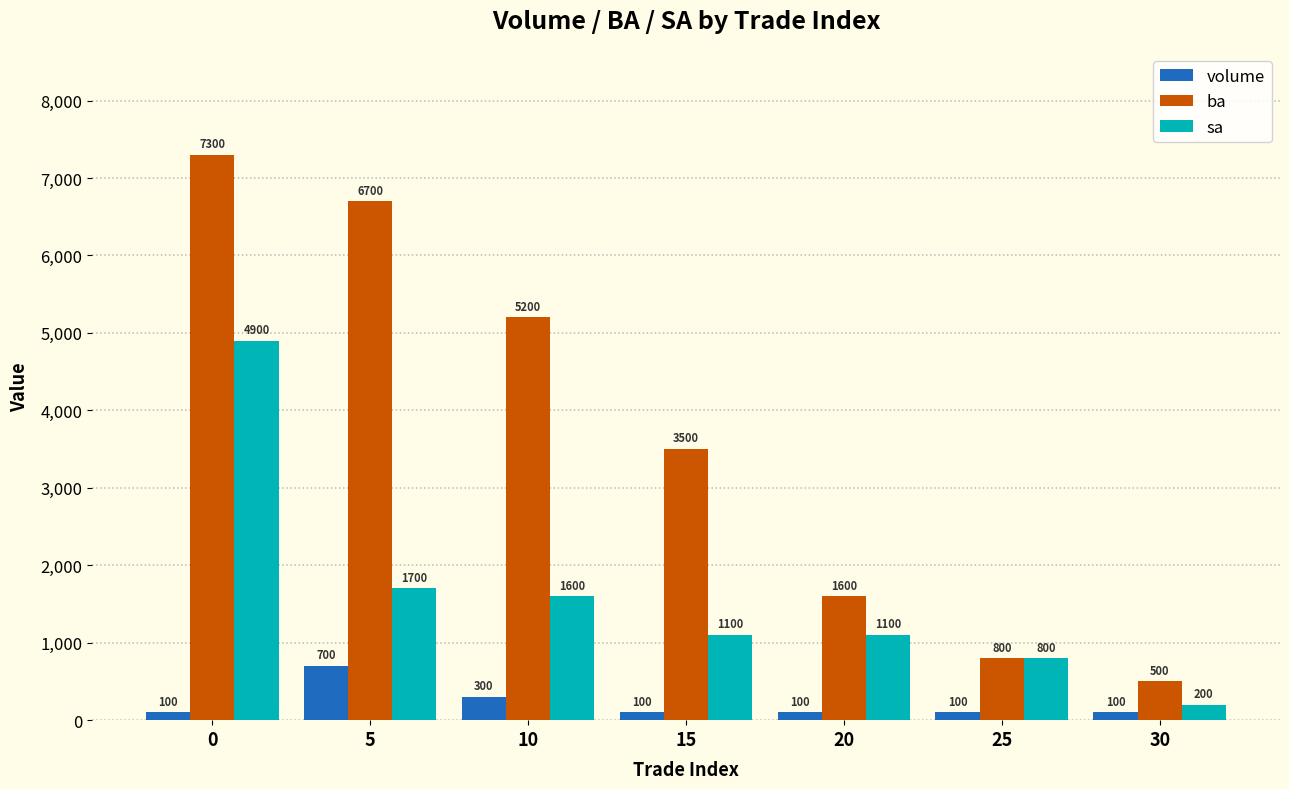

At which label does volume reach its peak?

5